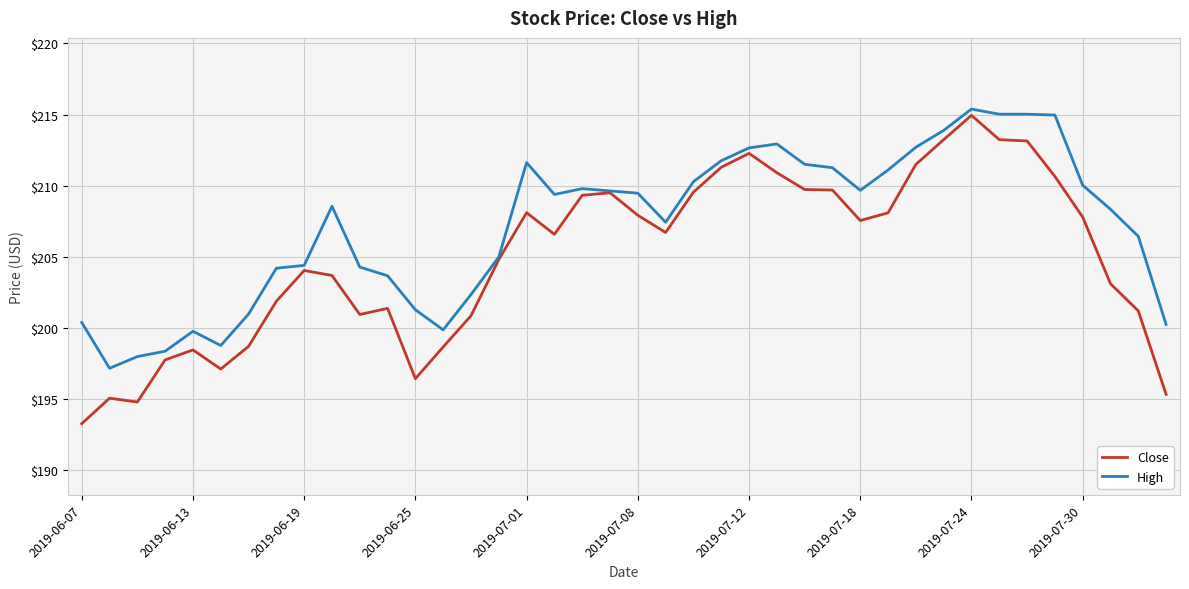

Which series has the widest spread of values?

Close